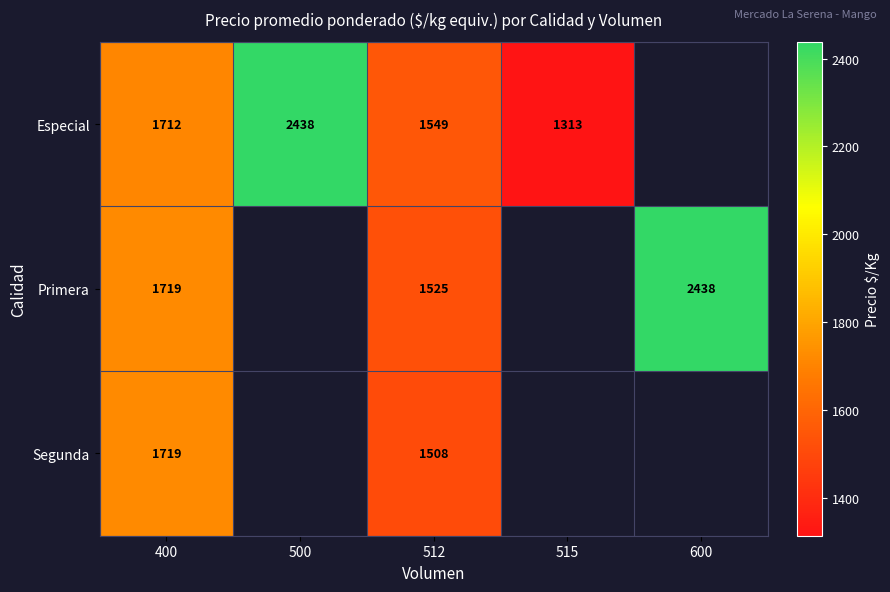

Is it true that Especial equals 1313 at 515?

True